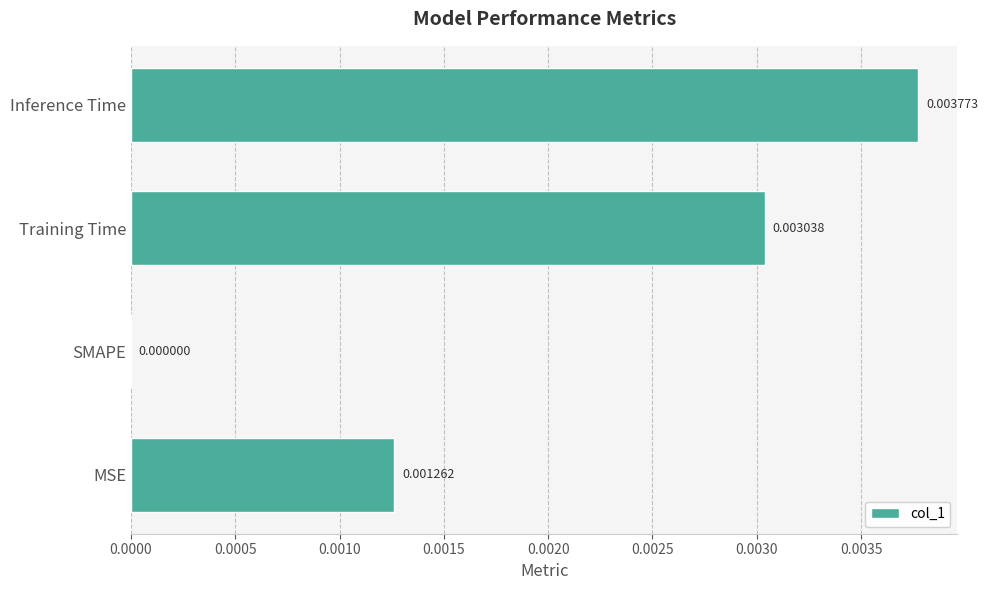

Which category has the highest value across all series?

Inference Time